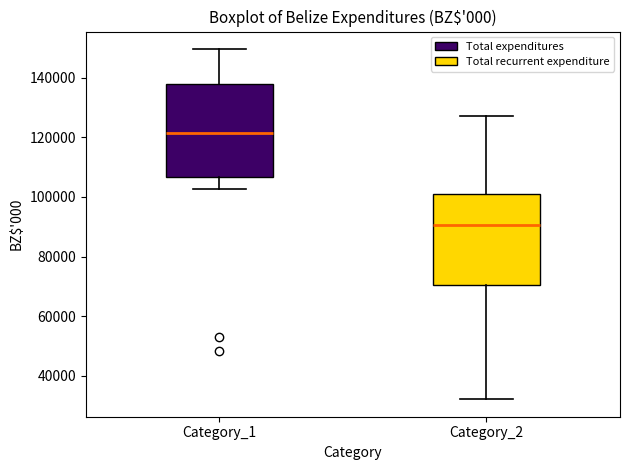

Reading left to right, read every box against the y-axis: the position of its median line, the range the box covers, and the ends of its whiskers. The values are not printed on the chart, so give them approximately, as read against the axis.

Category_1: median 122000, box 106000 to 138000, whiskers 102000 to 150000
Category_2: median 90000, box 70000 to 100000, whiskers 32000 to 128000